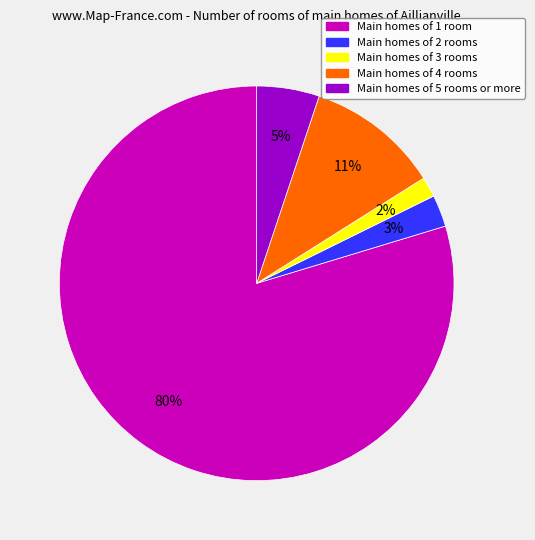

Is there a majority slice in this chart?

Yes